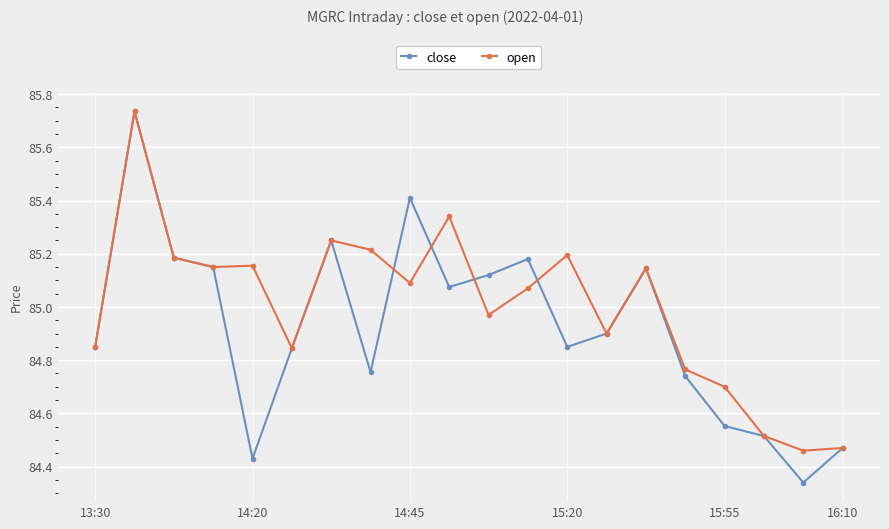

In close, how many points are higher than both neighbors (excluding endpoints)?

5